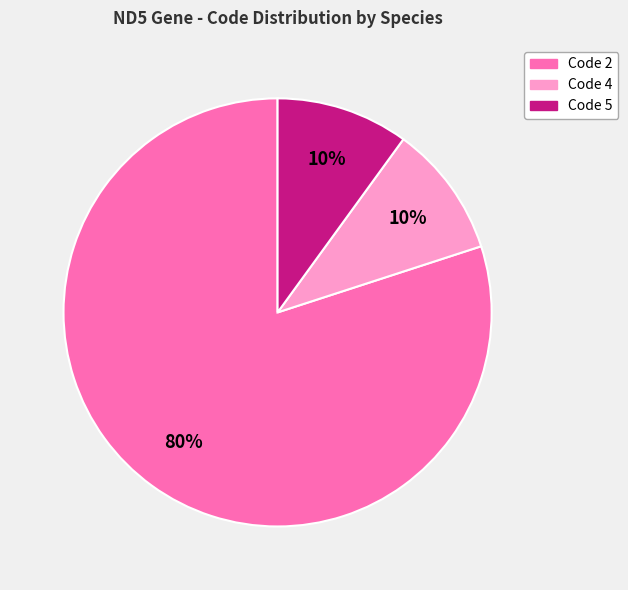

What is the ratio of the value at Code 5 to the value at Code 4?

1.0